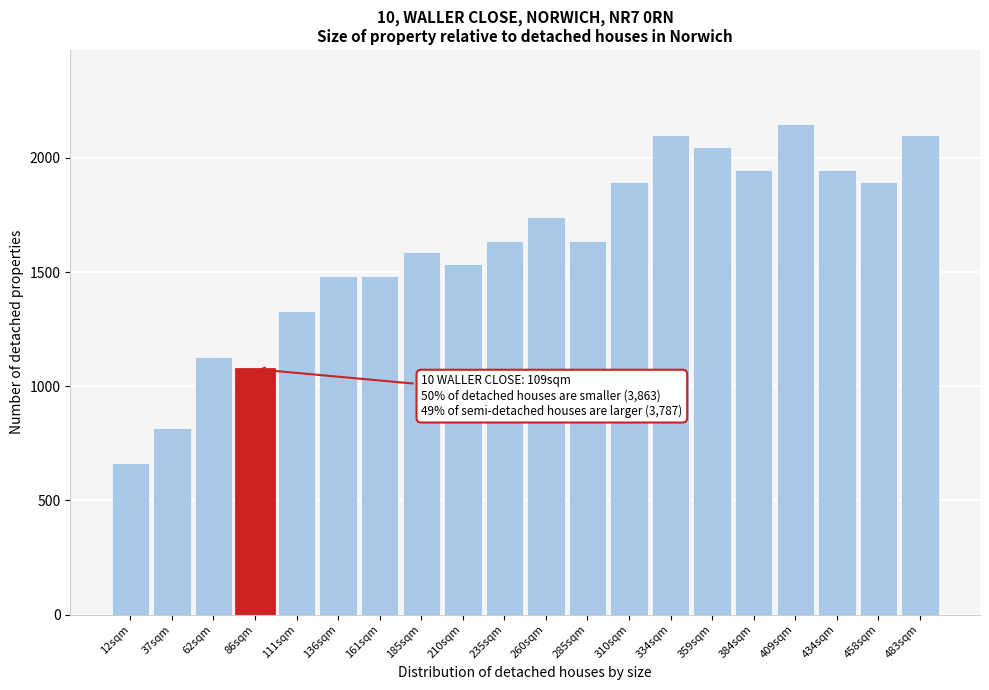

Reading left to right, transcribe all the data shown in this chart.

665	819	1126	1075	1330	1484	1484	1586	1535	1638	1740	1638	1894	2098	2047	1945	2150	1945	1894	2098